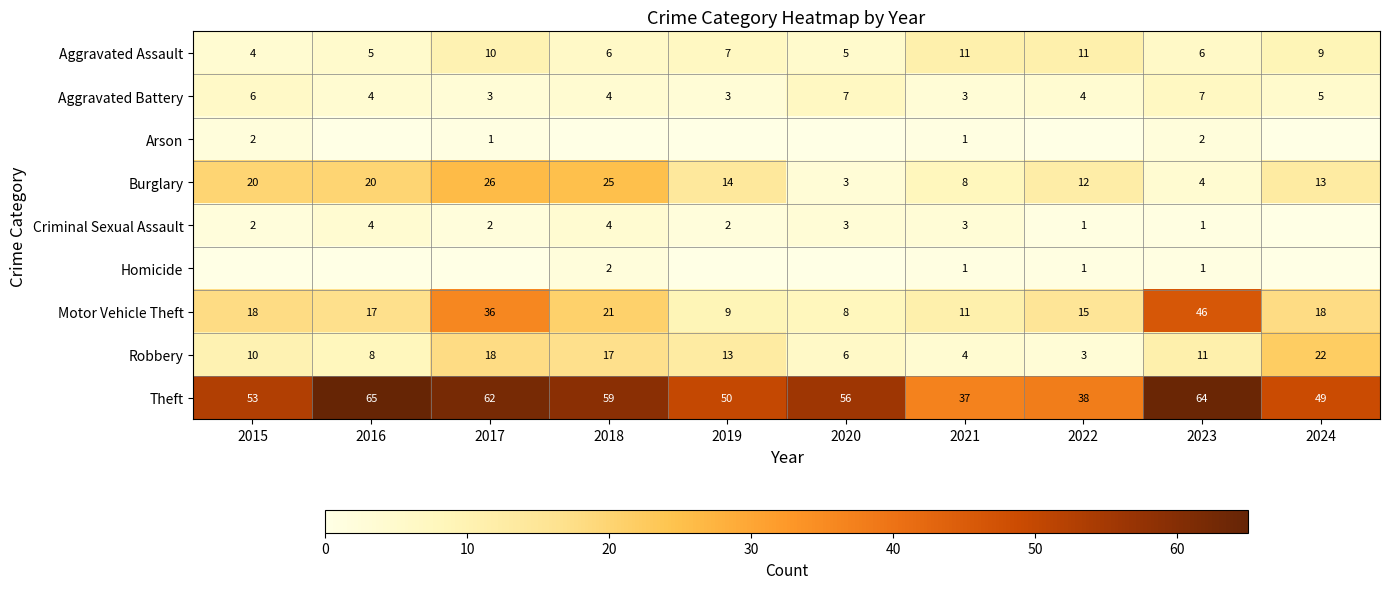

How many series are shown in this chart?

9